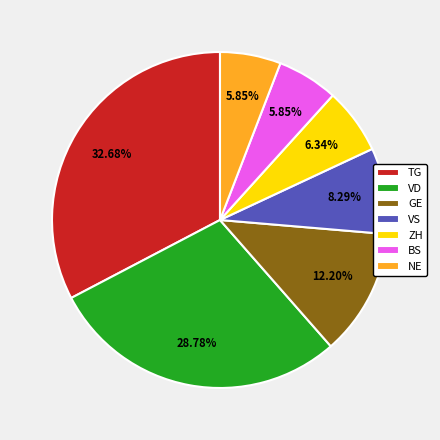

How many segments does this pie chart have?

7